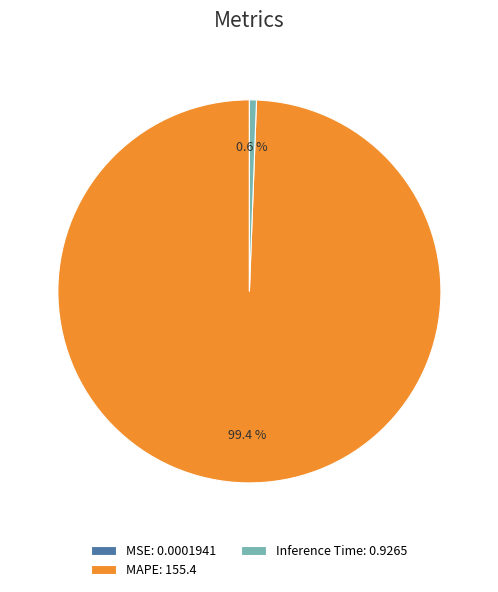

Is there any slice that represents more than half of the pie?

Yes